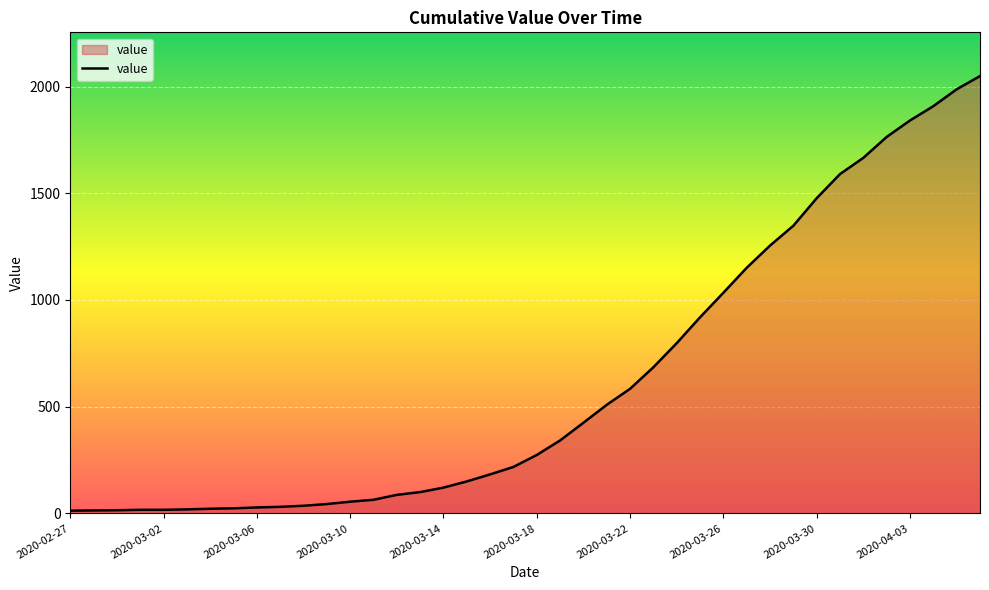

What is the difference between the maximum and minimum values?

2036